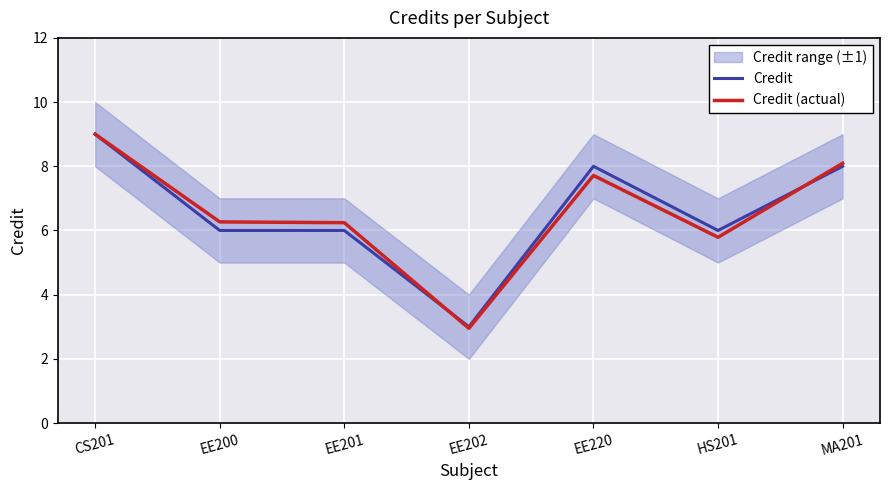

What is the difference between the maximum and minimum values in the Credit (actual) series?

6.0